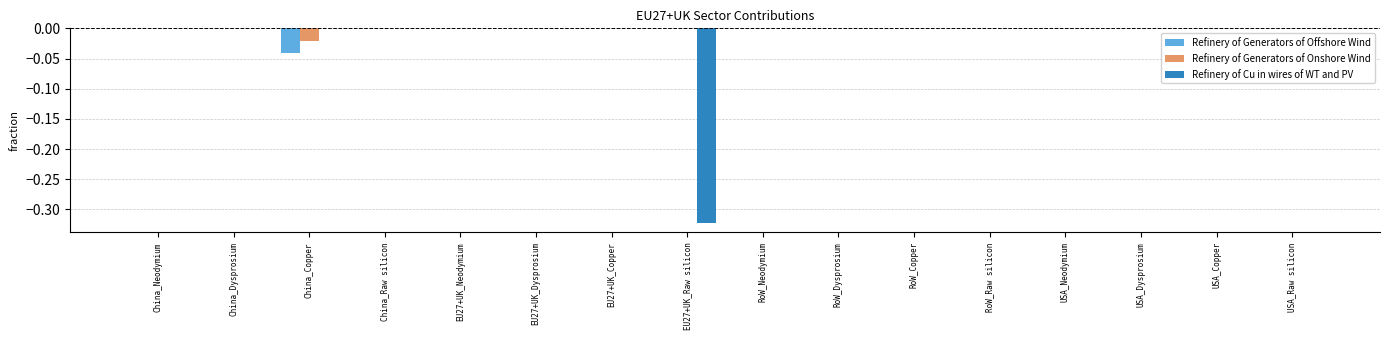

Which series changed the most between China_Copper and RoW_Neodymium?

Refinery of Generators of Offshore Wind